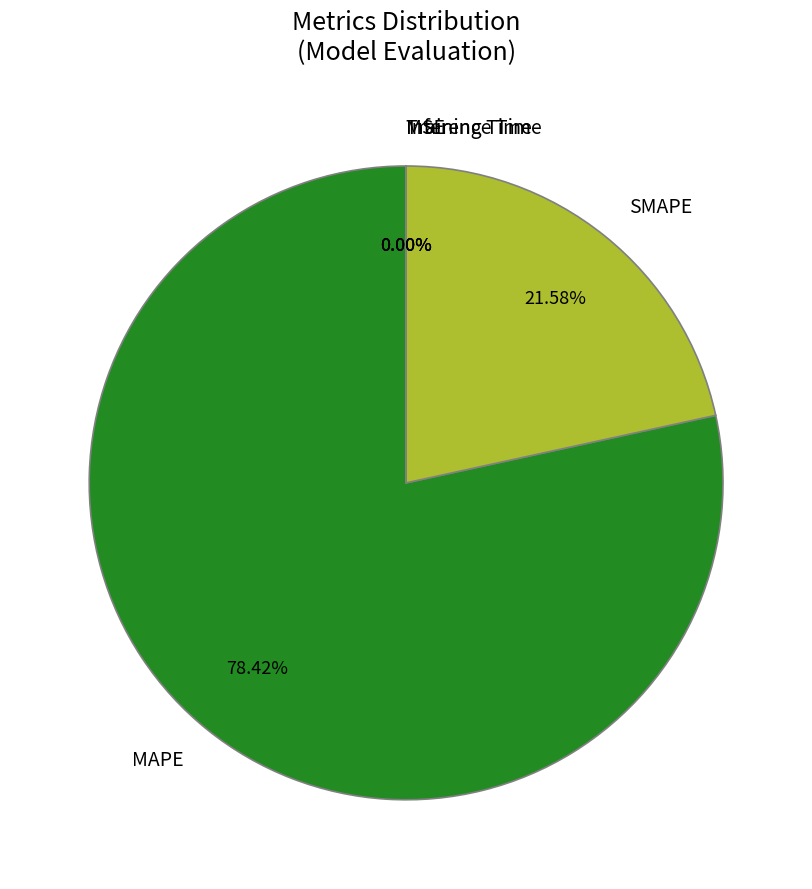

Which has a higher value, SMAPE or MAPE?

MAPE